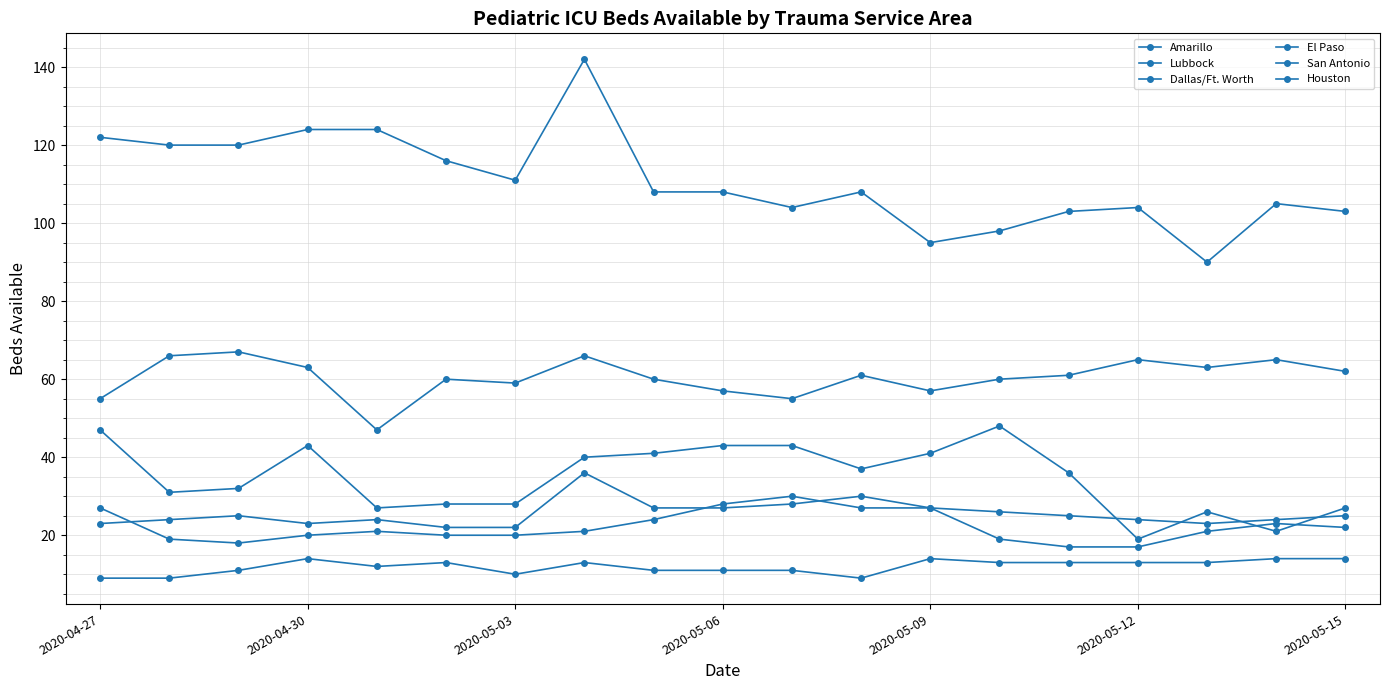

True or false: El Paso and San Antonio intersect in this chart.

False